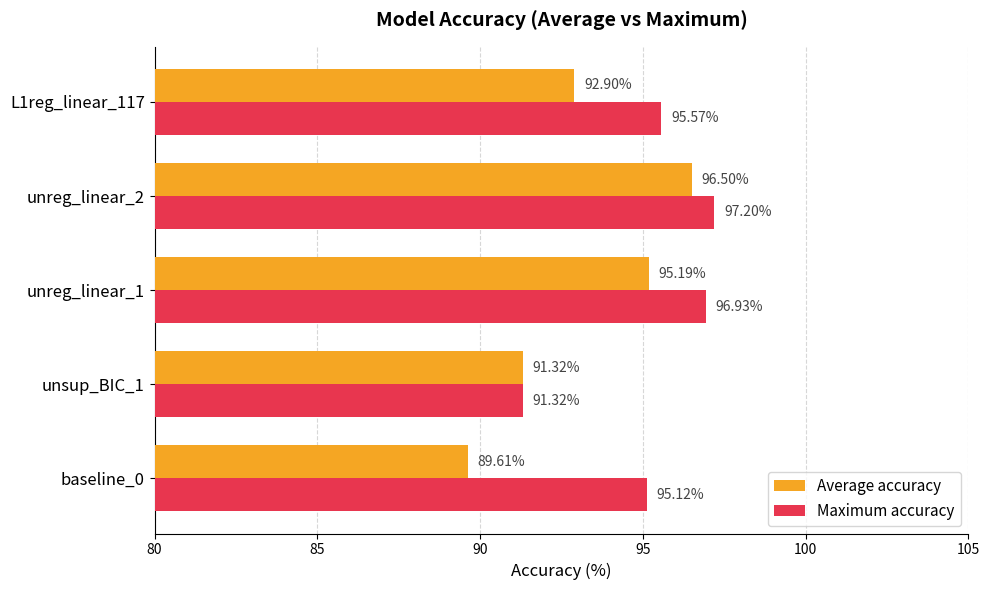

List the labels in order of Average accuracy value, smallest first.

baseline_0, unsup_BIC_1, L1reg_linear_117, unreg_linear_1, unreg_linear_2